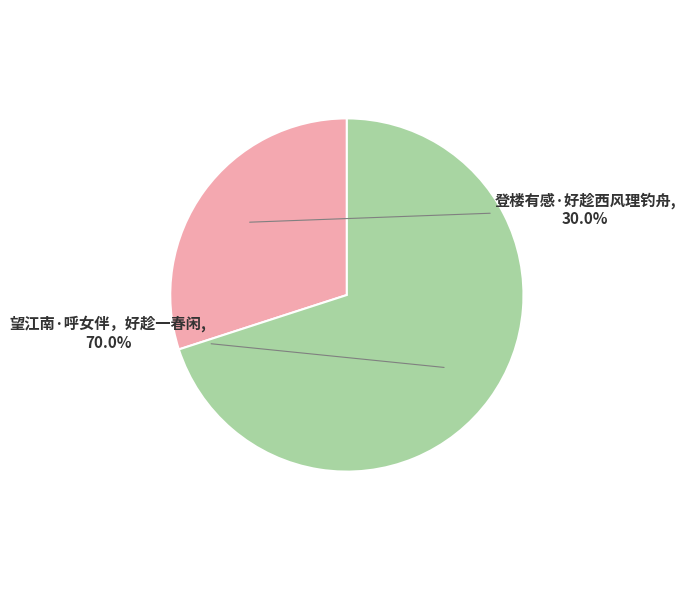

Is there any slice that represents more than half of the pie?

Yes